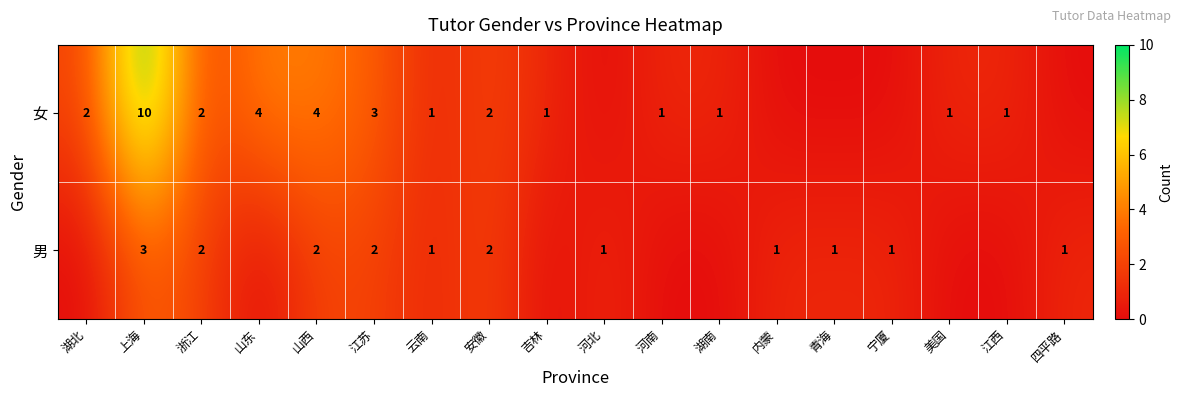

What is the total value across all series at 安徽?

4